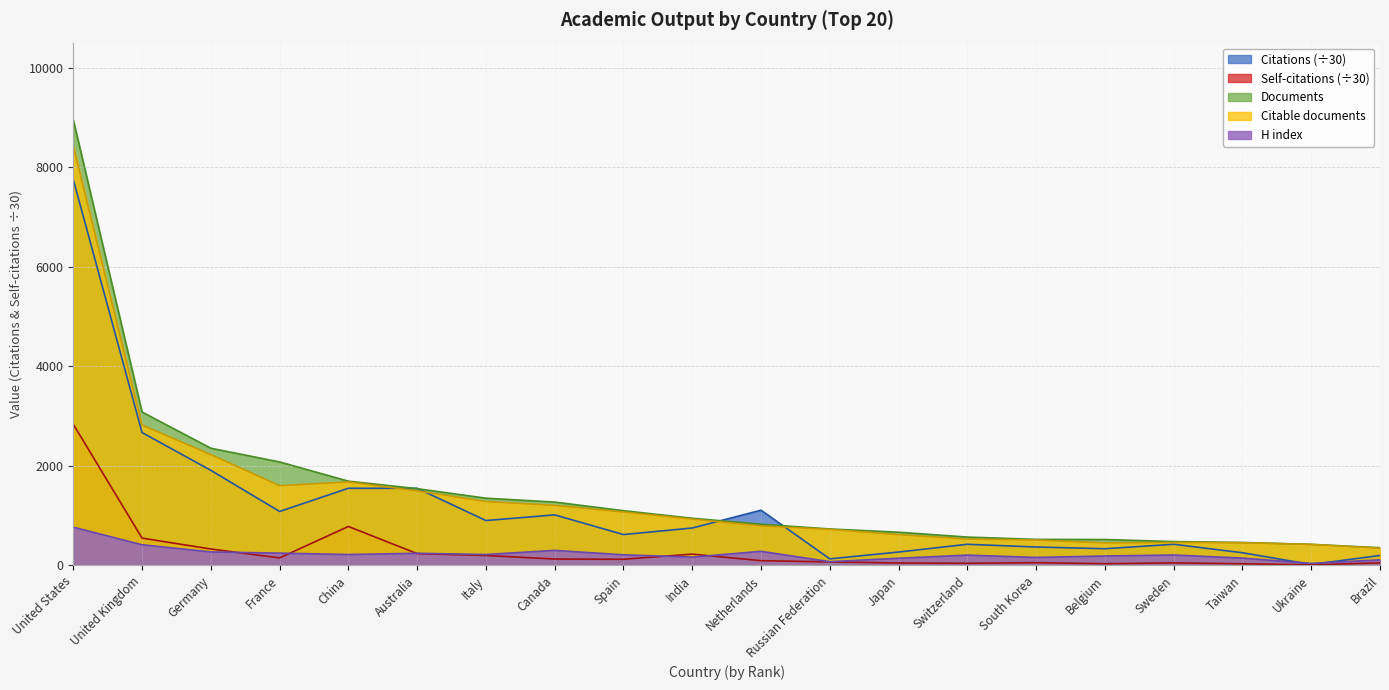

What is the difference between the Citations values at France and United States?

6665.8